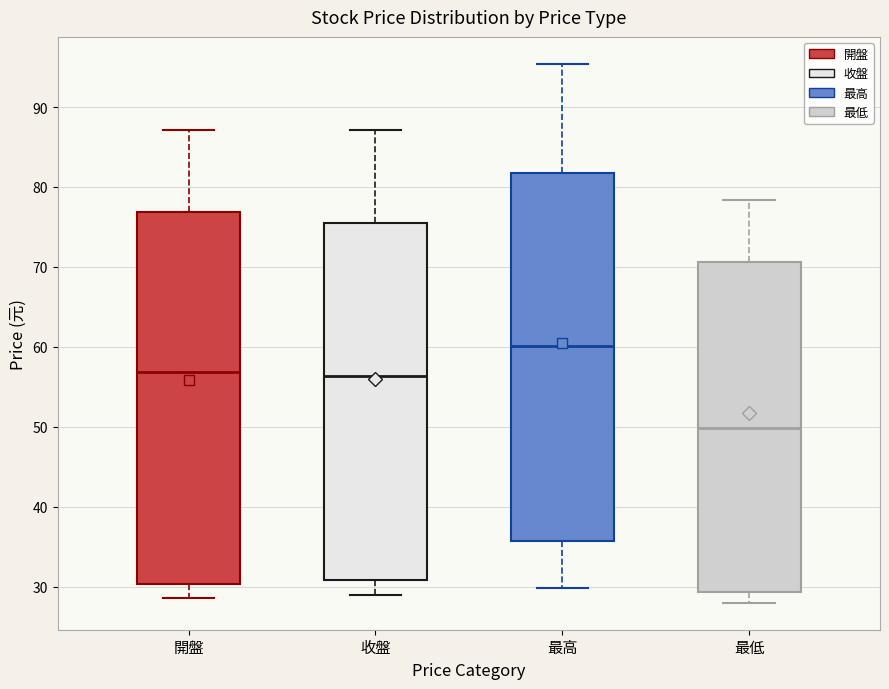

Reading left to right, read every box against the y-axis: the position of its median line, the range the box covers, and the ends of its whiskers. The values are not printed on the chart, so give them approximately, as read against the axis.

開盤: median 57, box 30 to 77, whiskers 29 to 87
收盤: median 56, box 31 to 76, whiskers 29 to 87
最高: median 60, box 36 to 82, whiskers 30 to 95
最低: median 50, box 29 to 71, whiskers 28 to 78